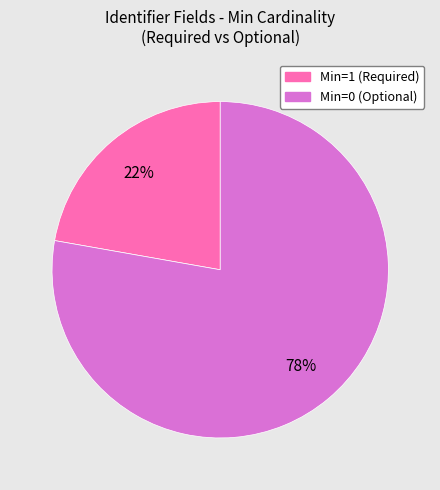

Count the number of slices in the pie.

2